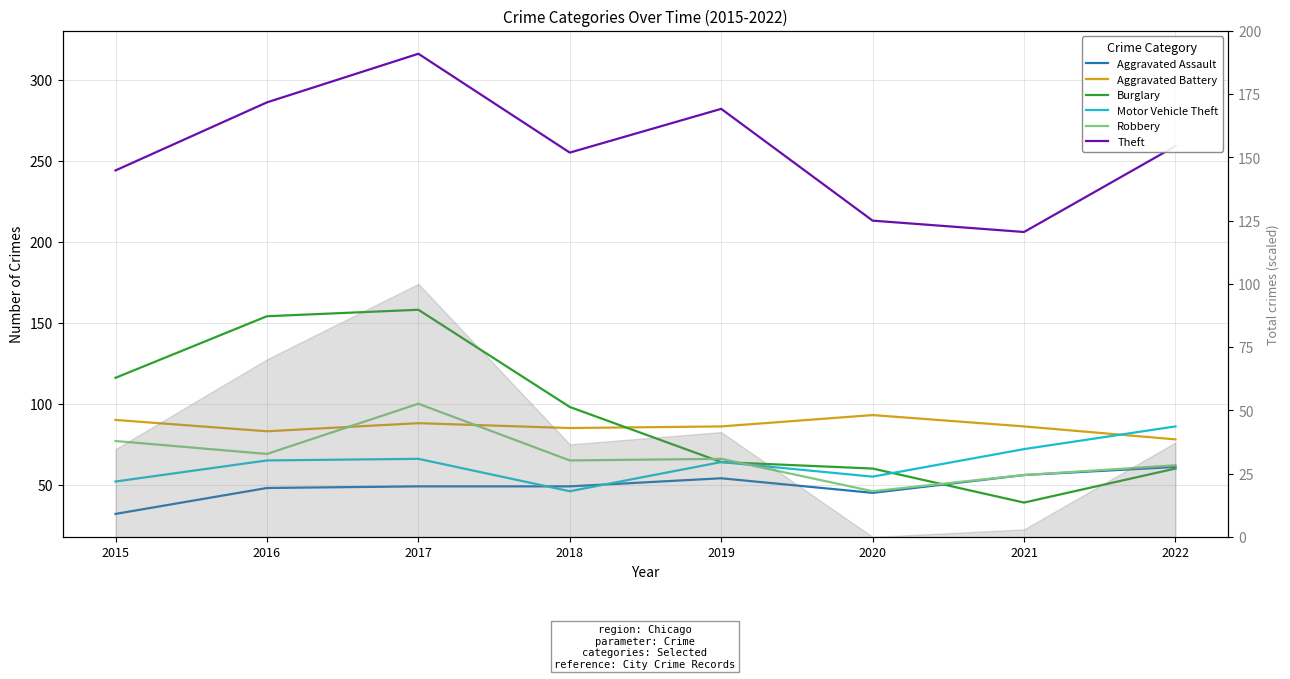

Reading left to right, what are all the values shown in this chart?

Aggravated Assault: 32	48	49	49	54	45	56	61
Aggravated Battery: 90	83	88	85	86	93	86	78
Burglary: 116	154	158	98	64	60	39	60
Motor Vehicle Theft: 52	65	66	46	64	55	72	86
Robbery: 77	69	100	65	66	46	56	62
Theft: 244	286	316	255	282	213	206	259